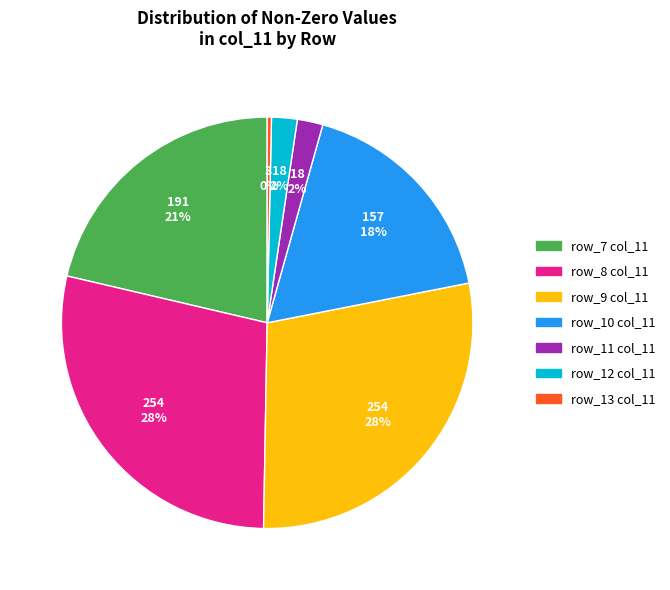

To the nearest percent, what is the difference between the largest and smallest slice percentages?

28%